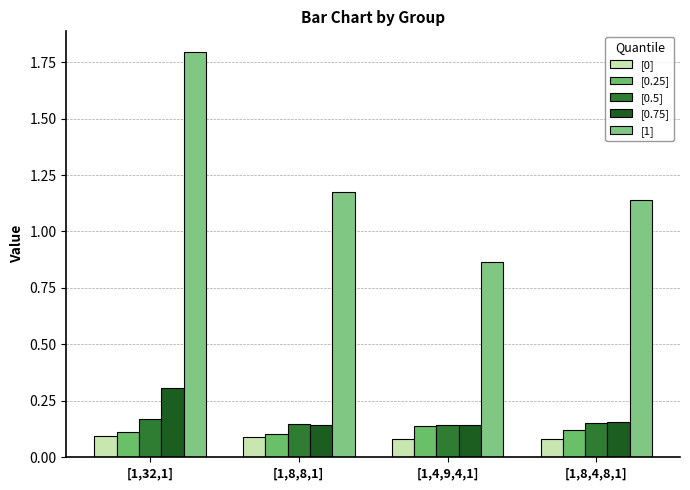

Which series has the largest total across all categories?

[1]